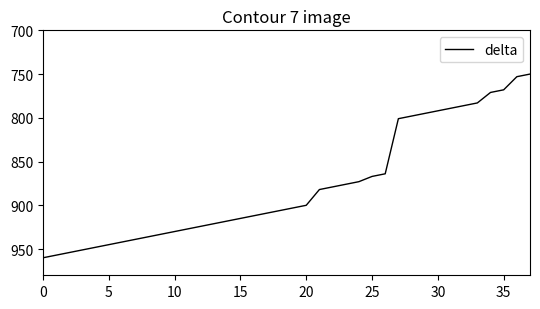

What is the smallest value displayed?

750